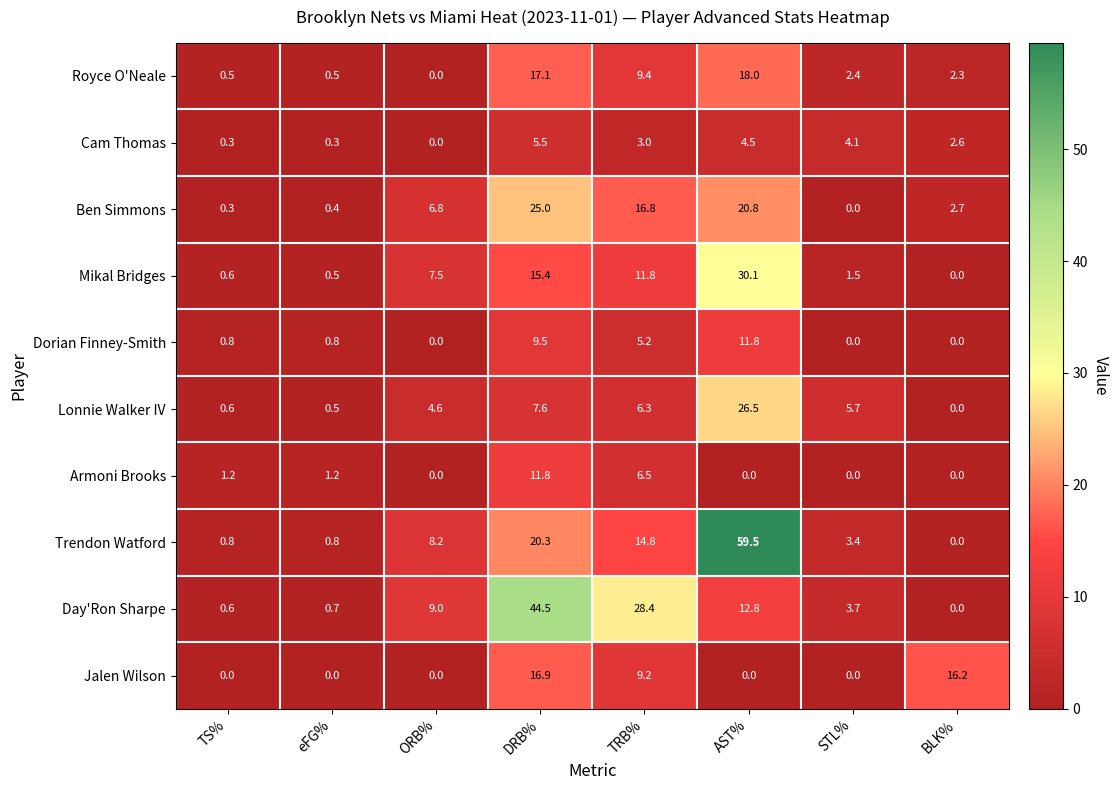

List the labels in order of Lonnie Walker IV value, largest first.

AST%, DRB%, TRB%, STL%, ORB%, TS%, eFG%, BLK%